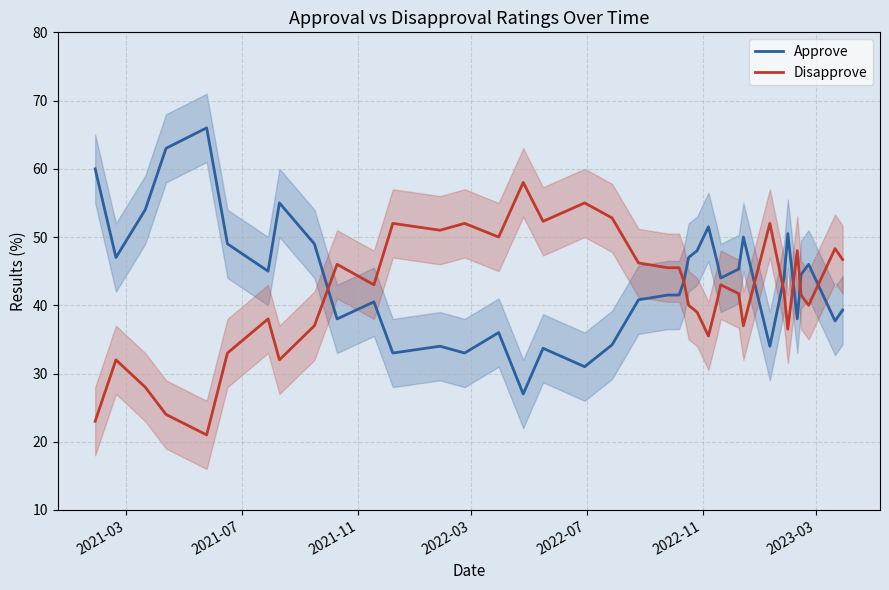

How many lines are shown in the chart?

2